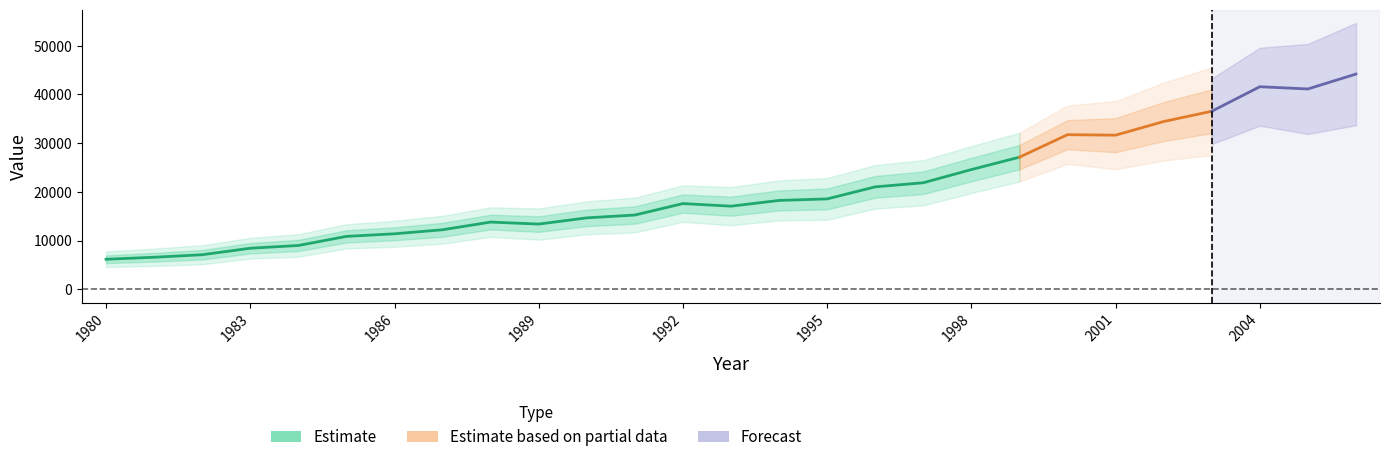

At which category does the data reach its first local valley?

1989